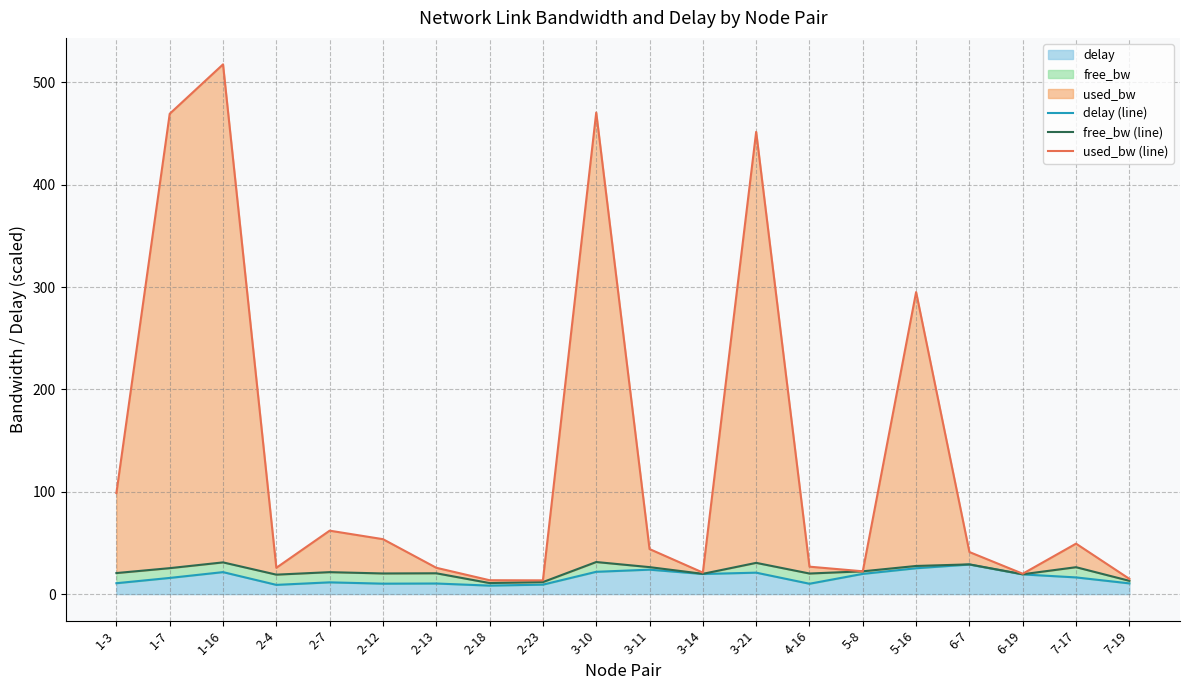

True or false: delay (line) and used_bw (line) cross at least once.

False